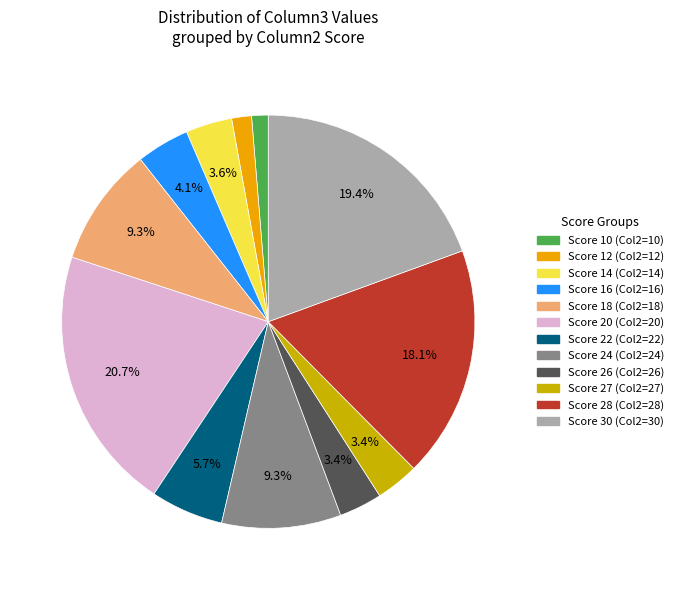

Does any single category account for the majority?

No